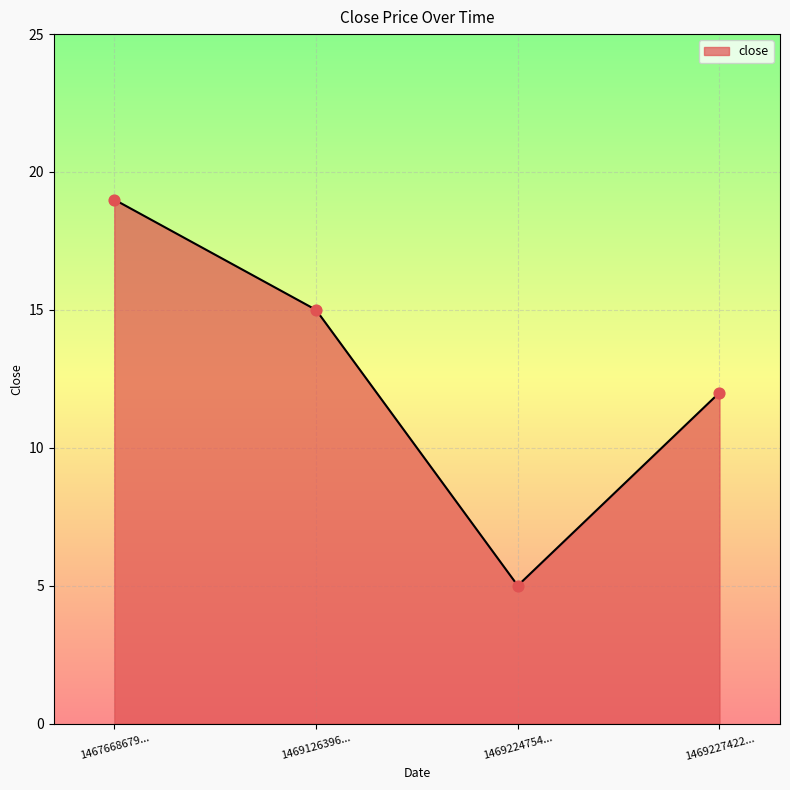

What is the change in value from 1467668679... to 1469126396...?

-4